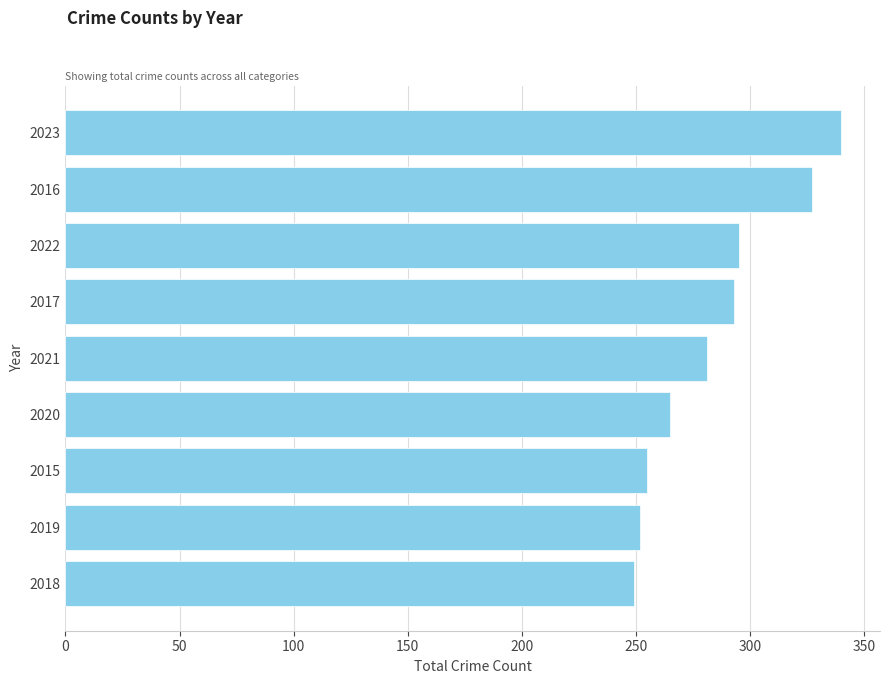

Reading top to bottom, what are all the values shown in this chart?

2023=340	2016=327	2022=295	2017=293	2021=281	2020=265	2015=255	2019=252	2018=249